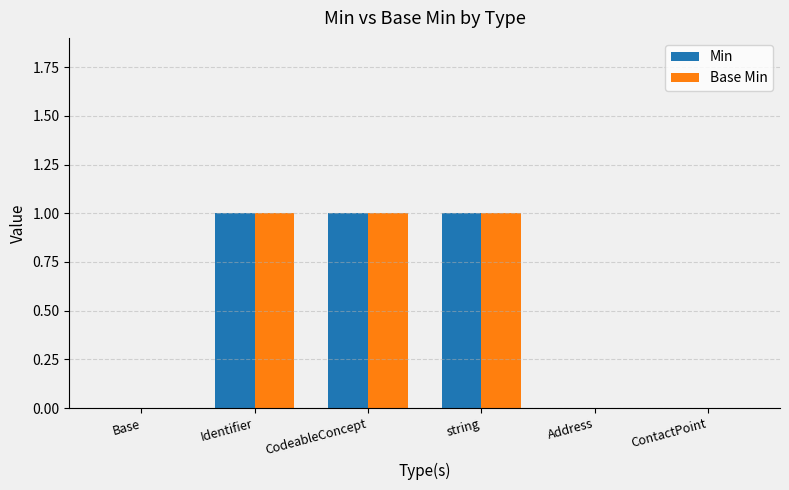

The Base Min series shows 0 at Base. True or false?

True